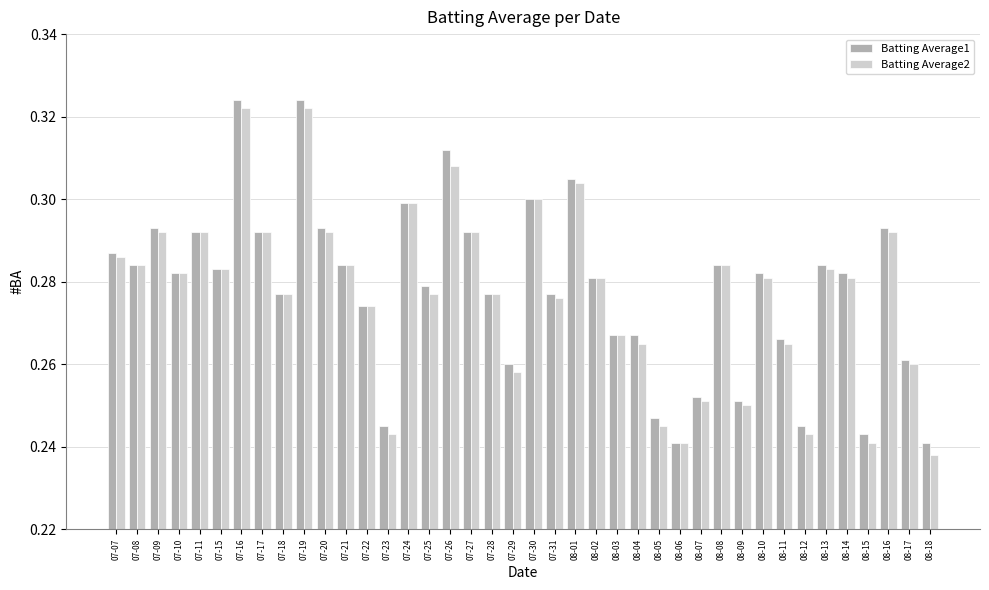

What is the total value across all series at 08-17?

0.5